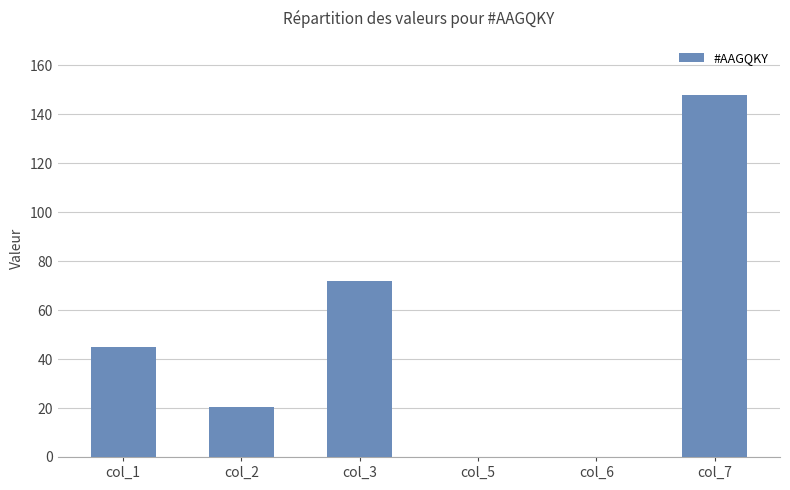

At which label is the value closest to 74?

col_3